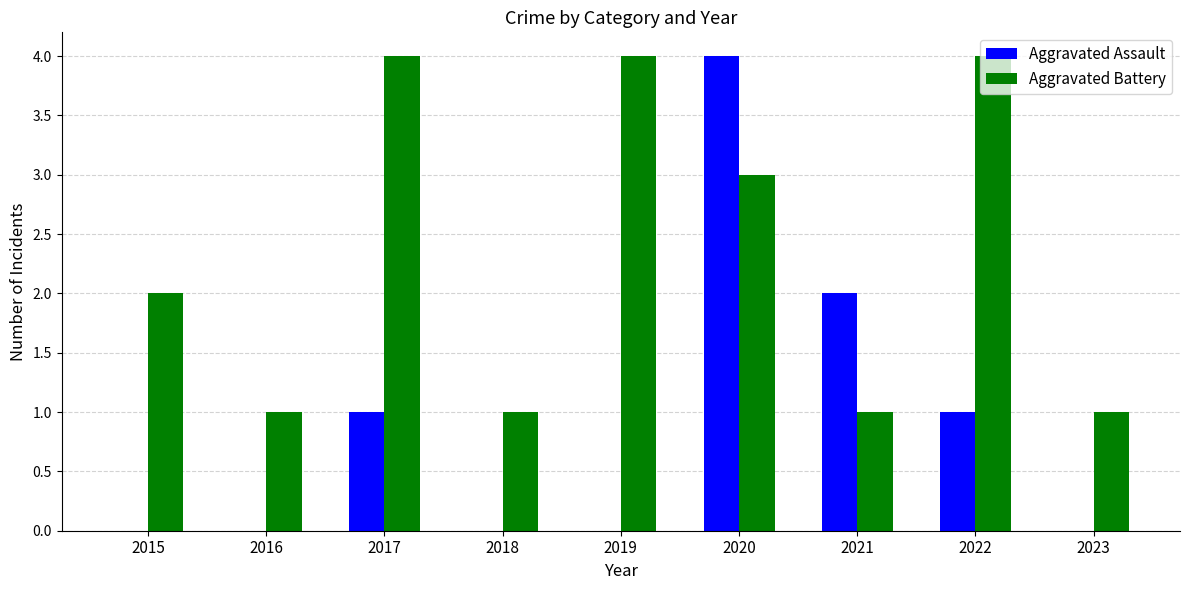

The Aggravated Assault series shows -3 at 2023. True or false?

False